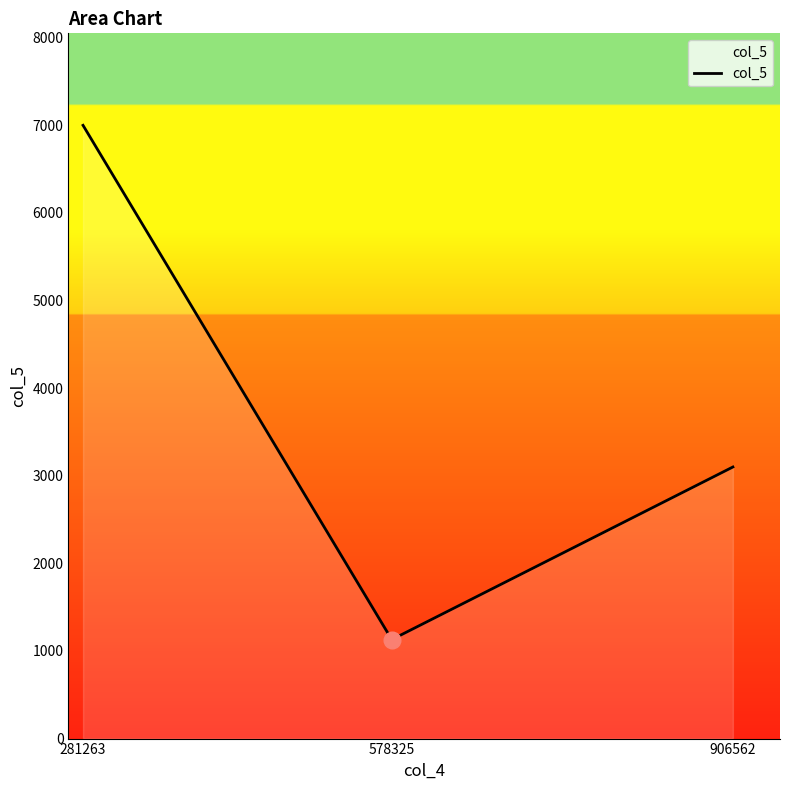

Reading left to right, what are all the values shown in this chart?

281263=7000	578325=1130	906562=3100